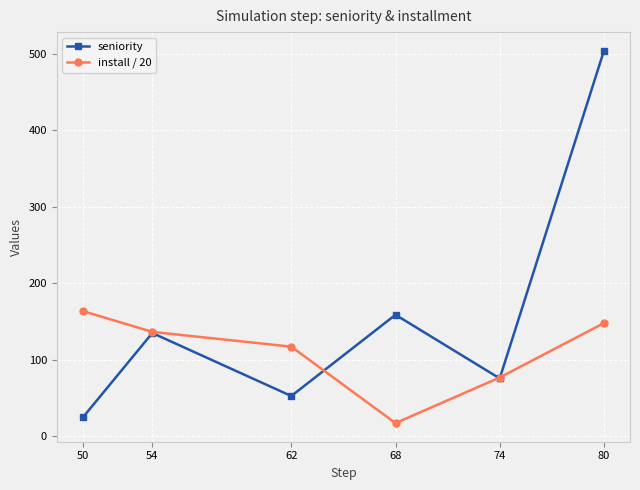

Is it true that install / 20 equals 163.4 at 50?

True